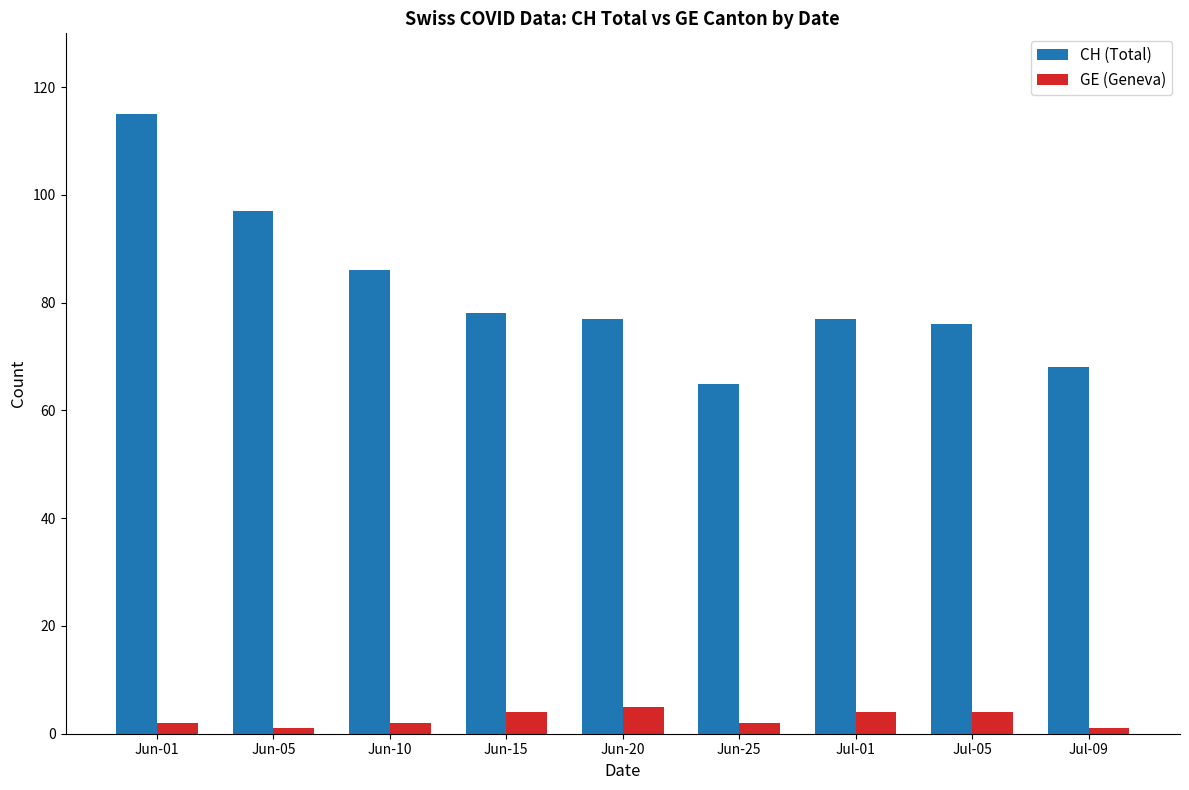

Which series has the widest spread of values?

CH (Total)